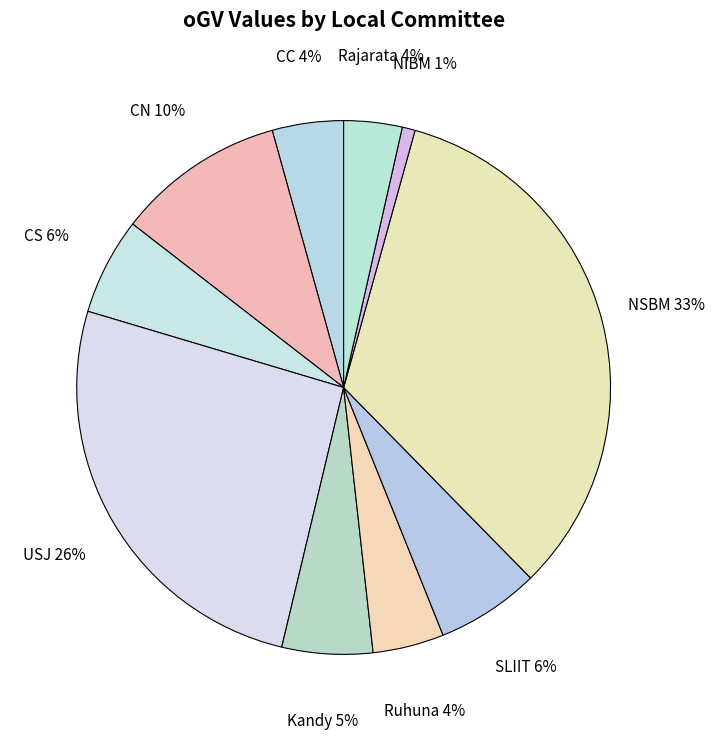

What percentage is the SLIIT slice, to the nearest percent?

6%